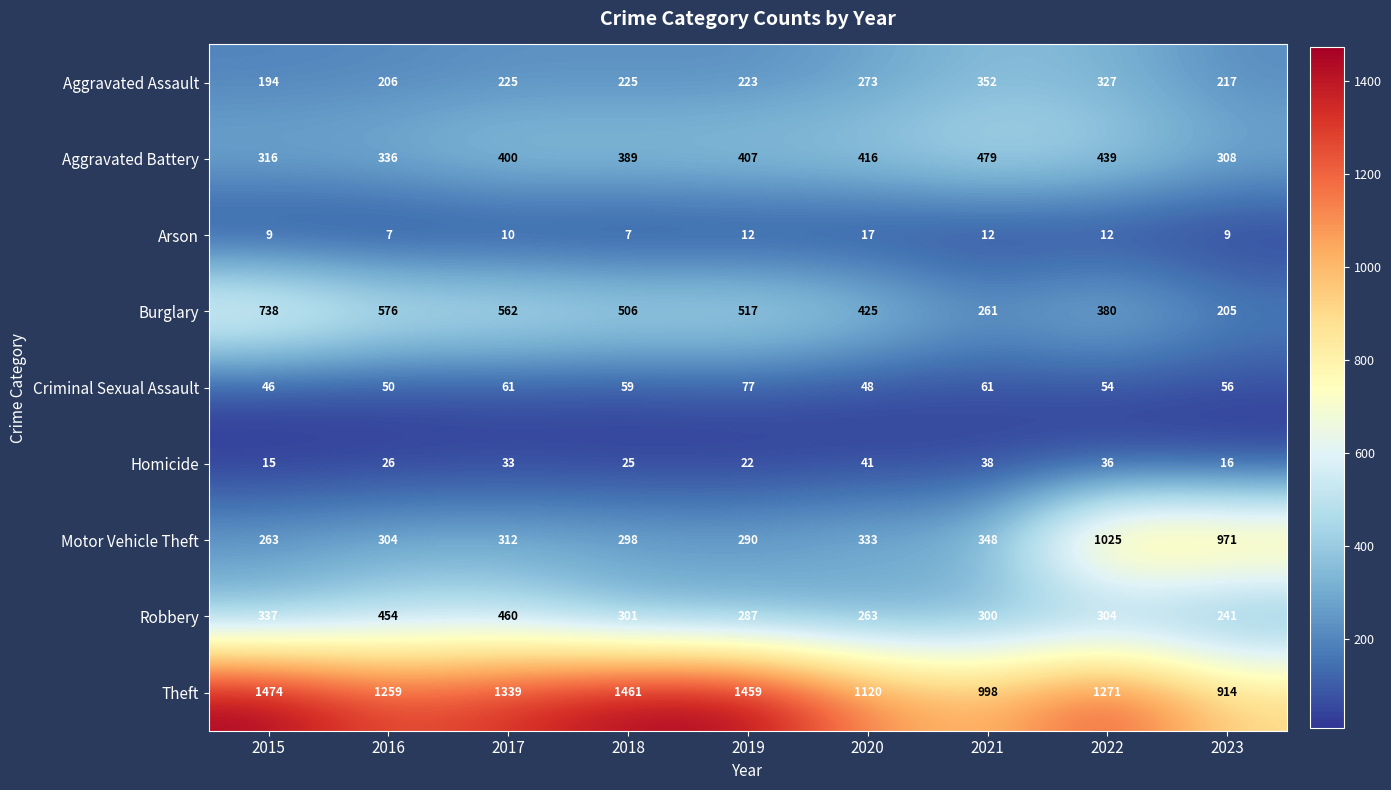

What is the total value across all series at 2020?

2936